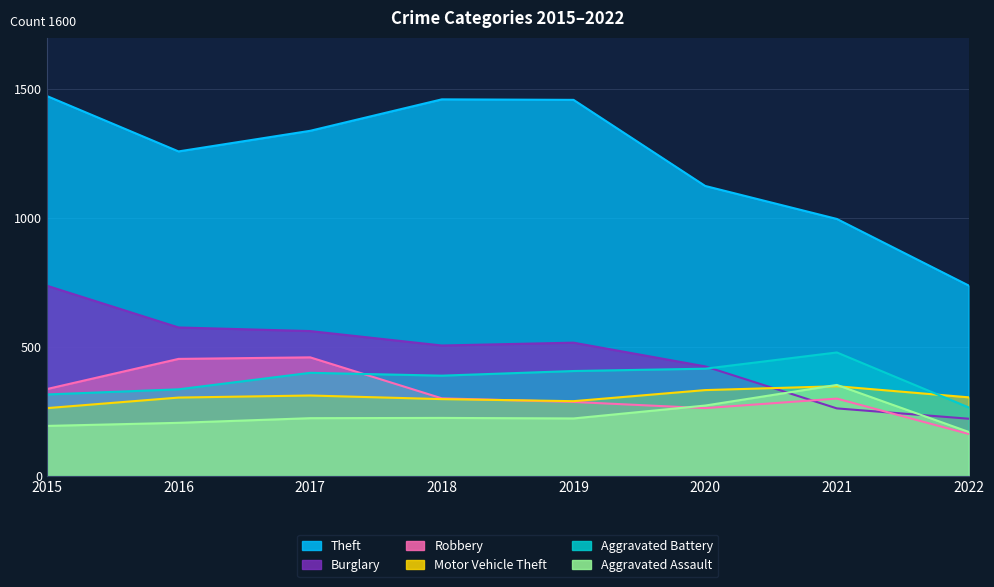

True or false: Aggravated Assault has a value of 50 at 2019.

False